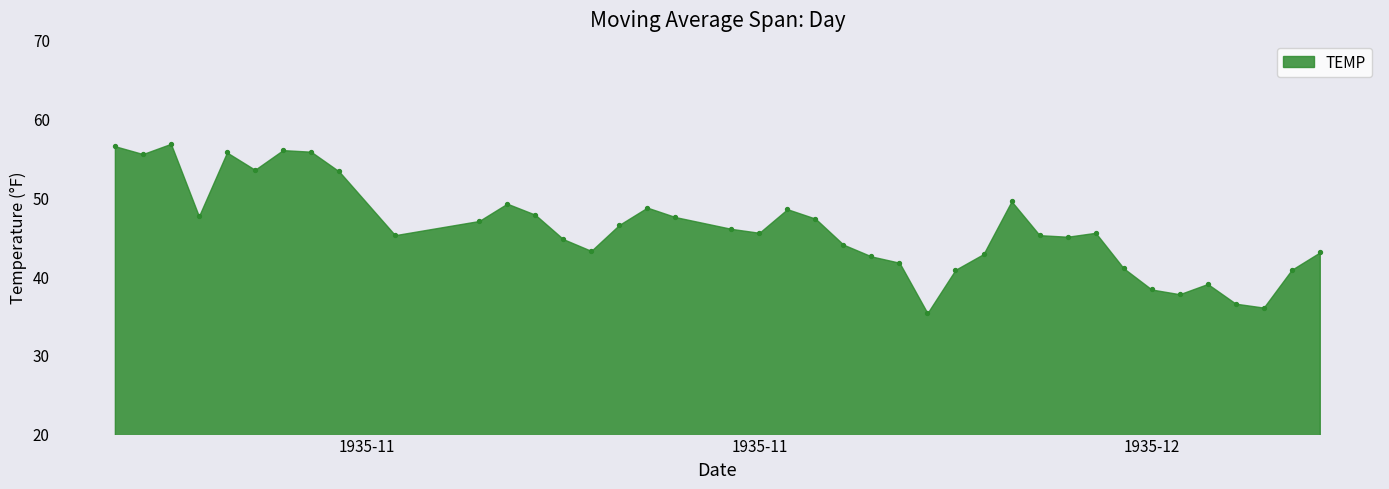

What is the range of Y values (max minus min)?

21.5